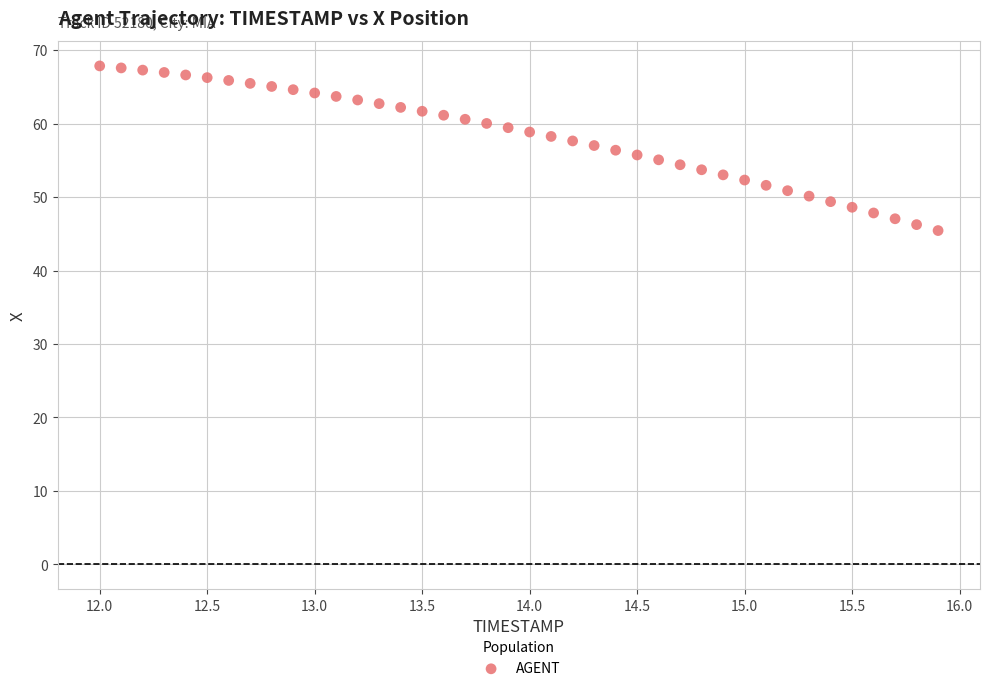

What is the range of Y values (max minus min)?

22.4